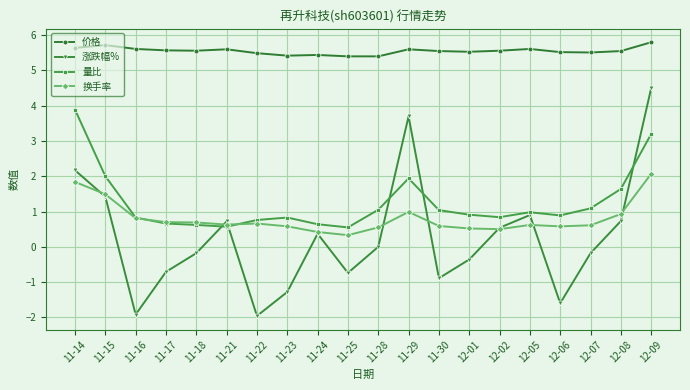

True or false: 量比 and 价格 cross at least once.

False